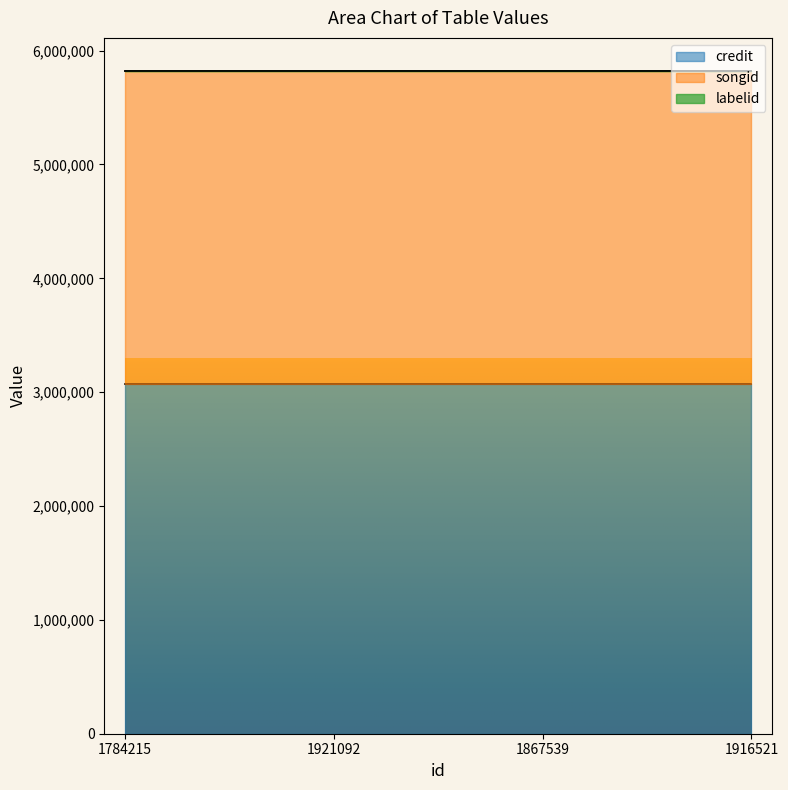

What is the label of the 4th point from the left?

1916521